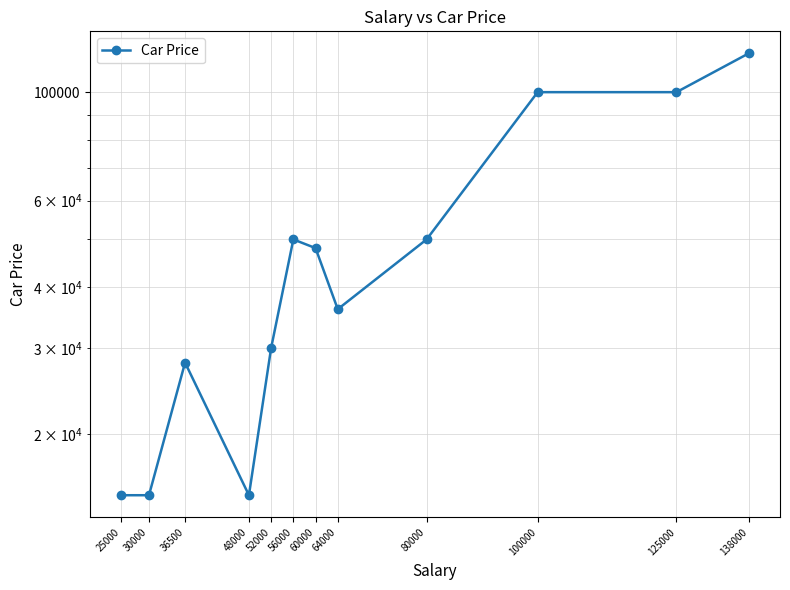

How many data points are above 48000?

5